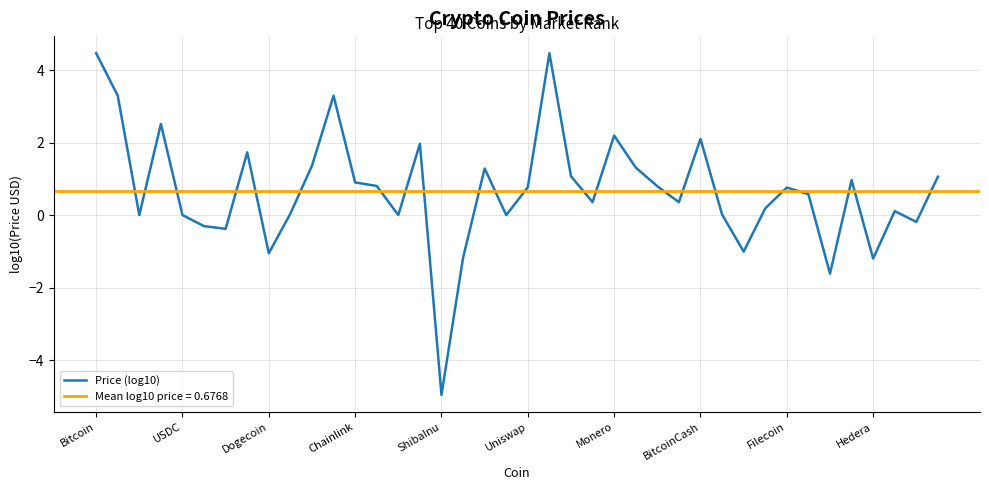

What is the change in value from 33 to 34?

-2.2